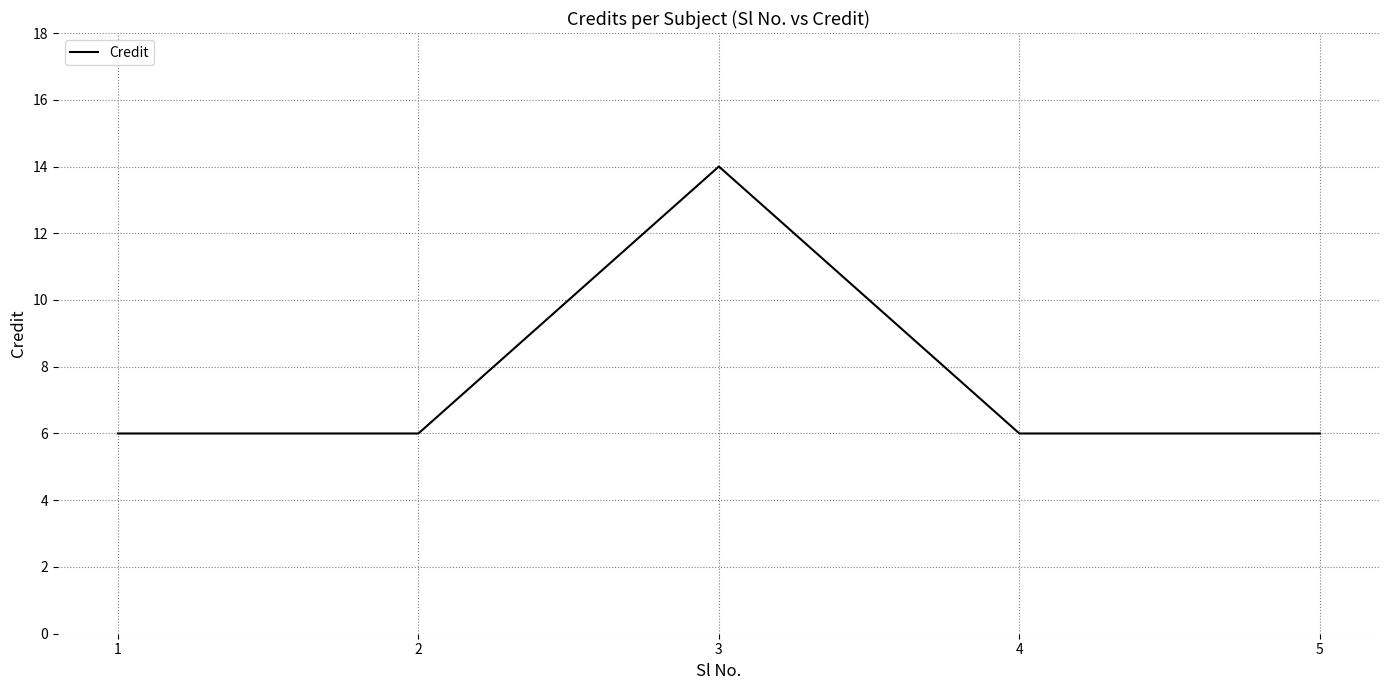

Where is the first local maximum?

3